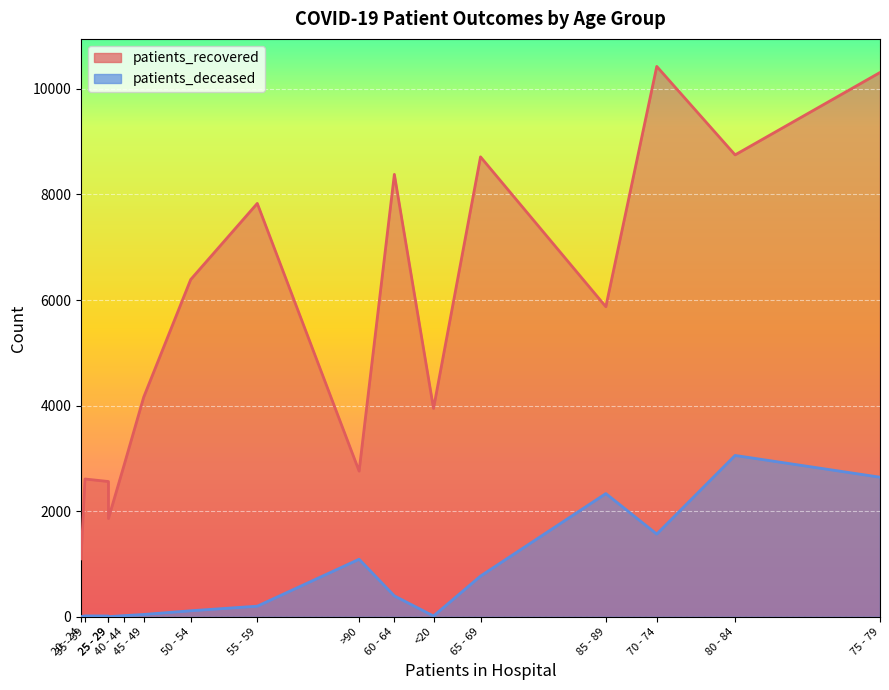

Reading left to right, what are all the values shown in this chart?

patients_recovered: 3947	1097	1861	2562	2610	2874	4160	6388	7830	8380	8712	10425	10310	8749	5873	2759
patients_deceased: 15	3	3	15	17	22	44	114	201	396	771	1567	2644	3056	2334	1090